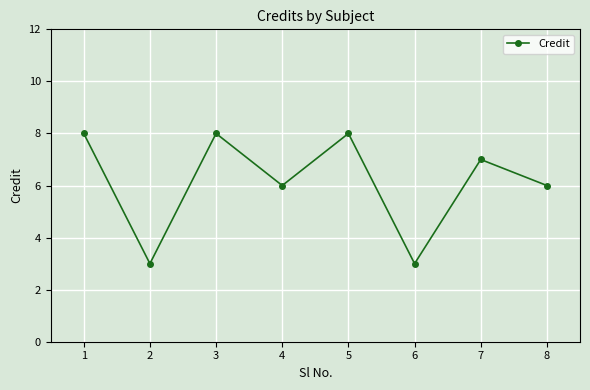

True or false: there are more than 1 points higher than both neighbors.

True